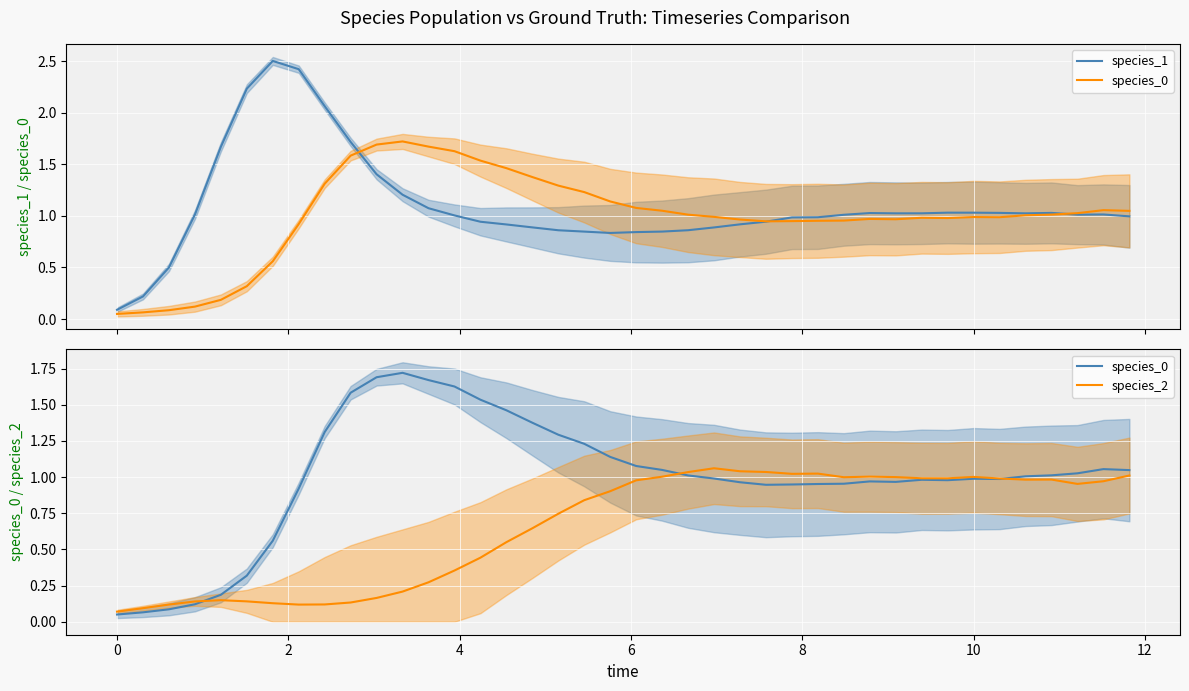

Is it true that species_1 equals 0.6 at 9?

False